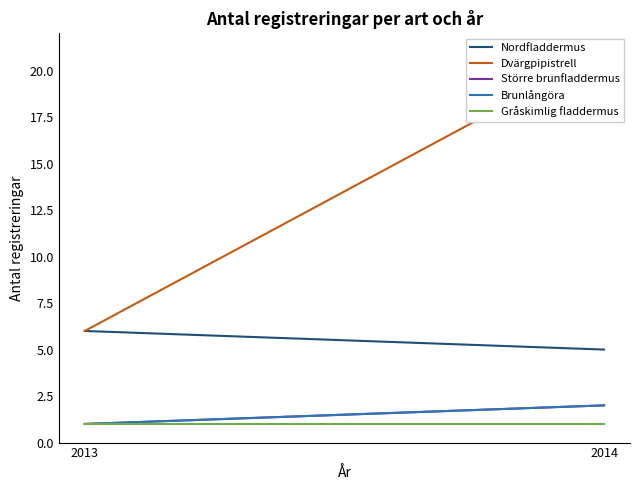

What is the difference between the highest and lowest values at 2013?

5